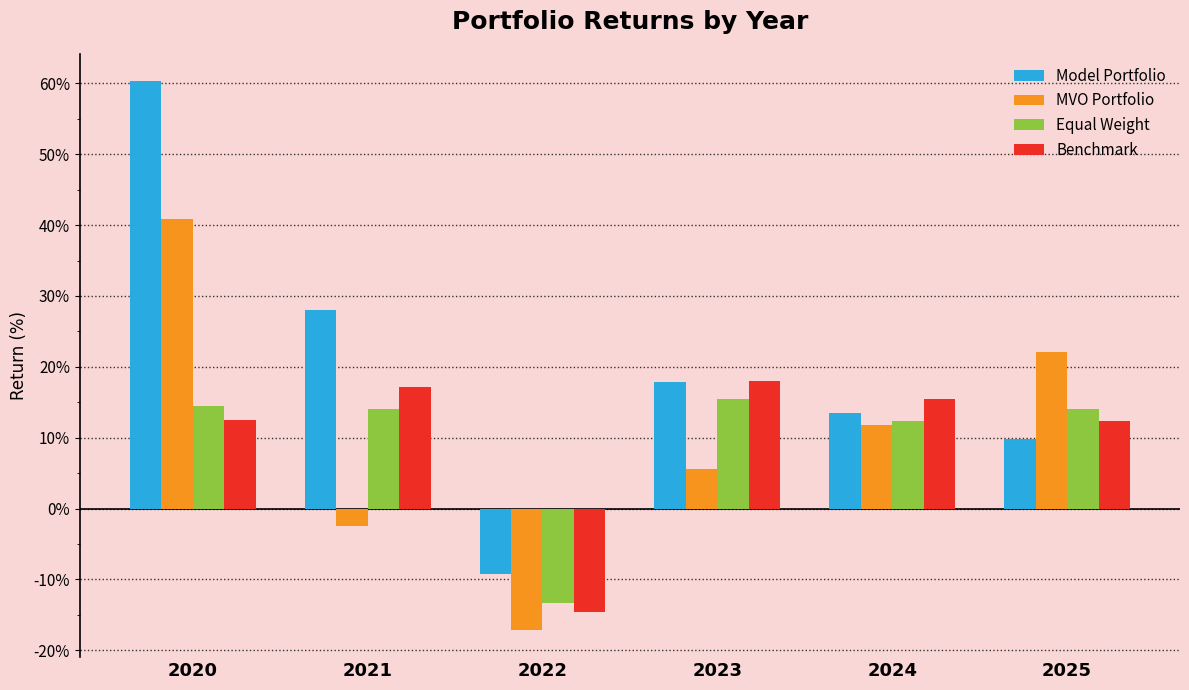

List the series in order of their peak value, lowest first.

Equal Weight, Benchmark, MVO Portfolio, Model Portfolio